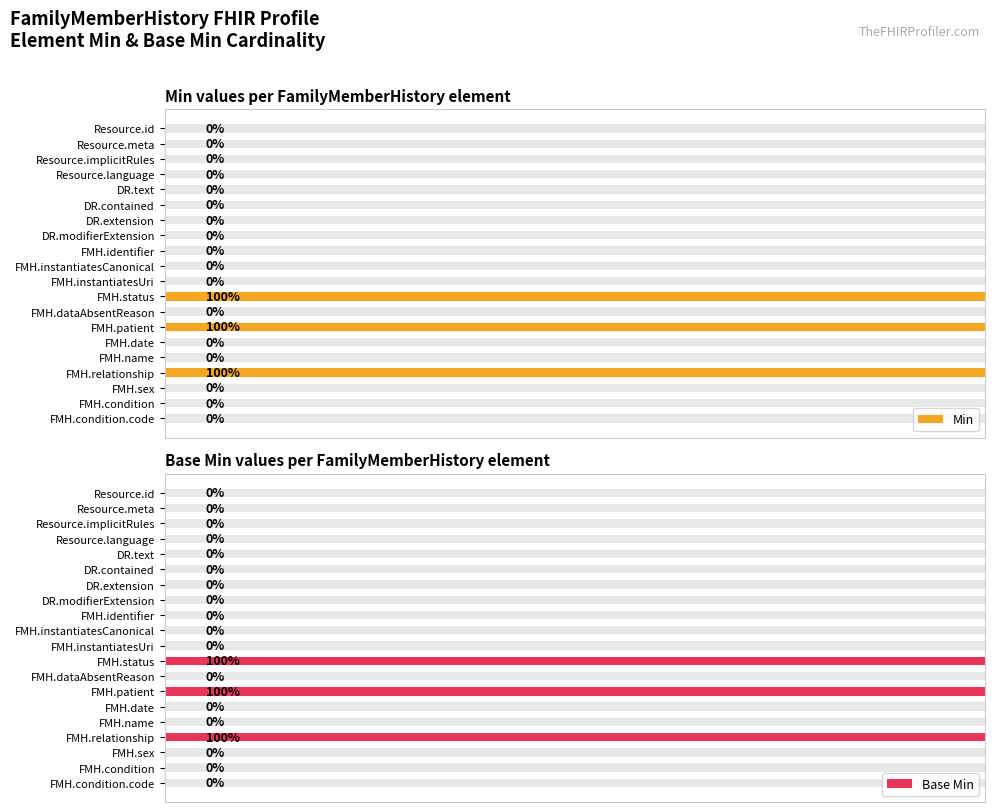

How many categories are shown in the chart?

20